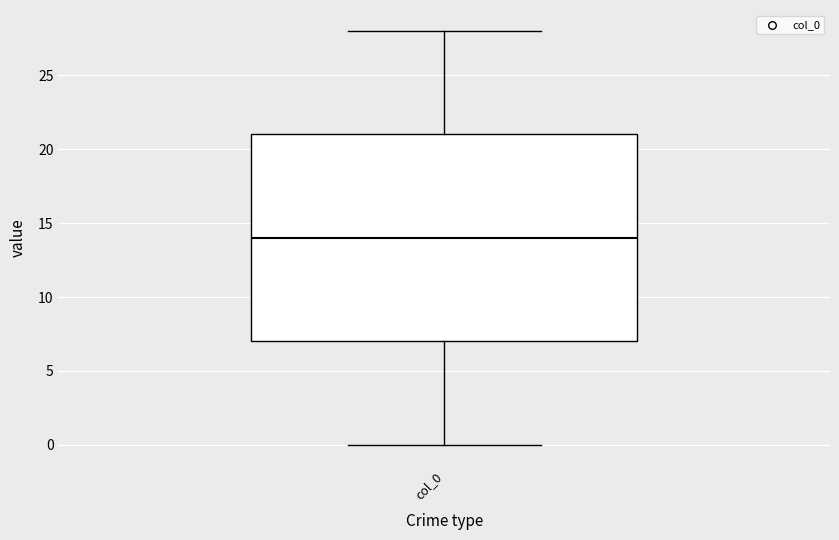

Transcribe this box plot: give where the median line is, the range the box spans, and where the two whiskers end, as read against the y-axis. The values are not printed on the chart, so give them approximately, as read against the axis.

median 14, box 7 to 21, whiskers 0 to 28